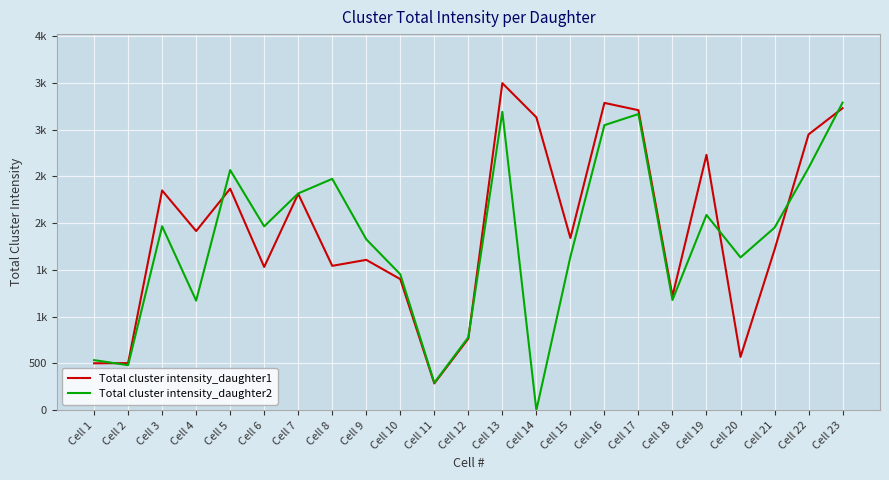

What are all the series names shown in the legend?

Total cluster intensity_daughter1, Total cluster intensity_daughter2